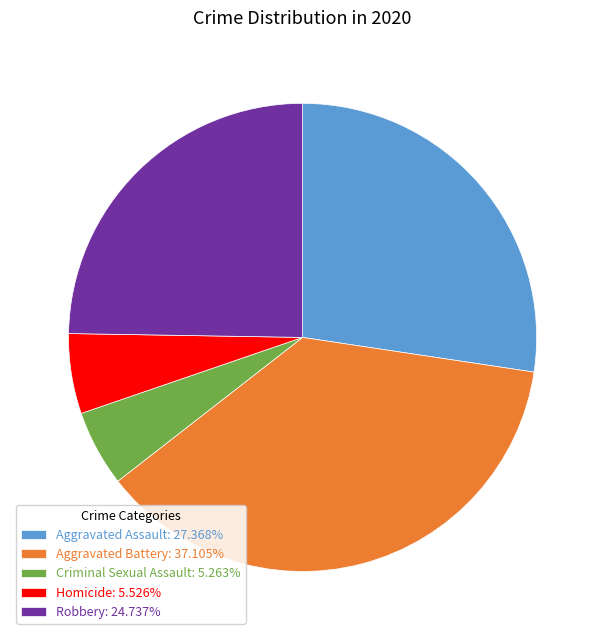

Is there a majority slice in this chart?

No